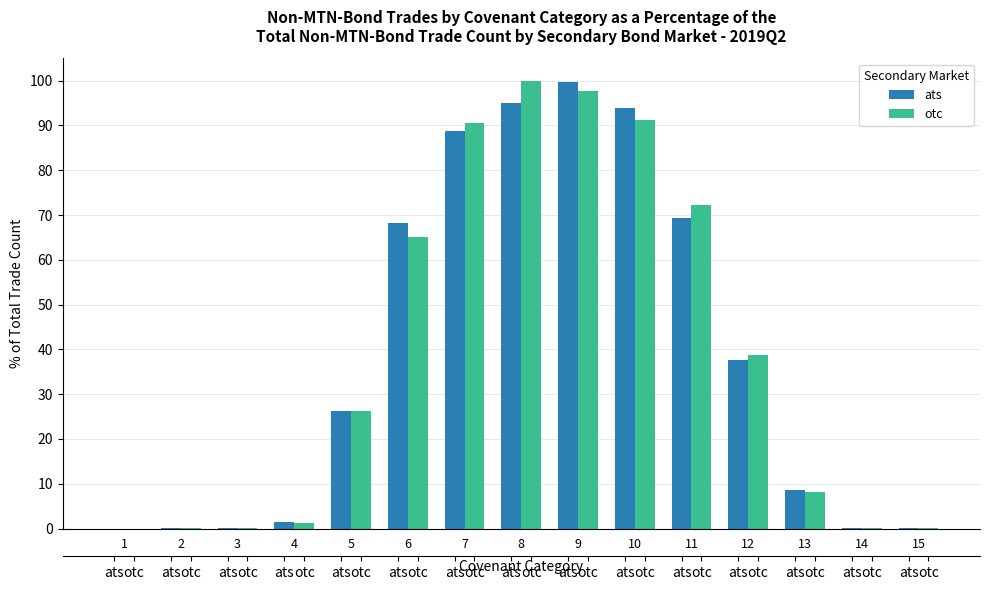

How many distinct data groups are displayed?

2